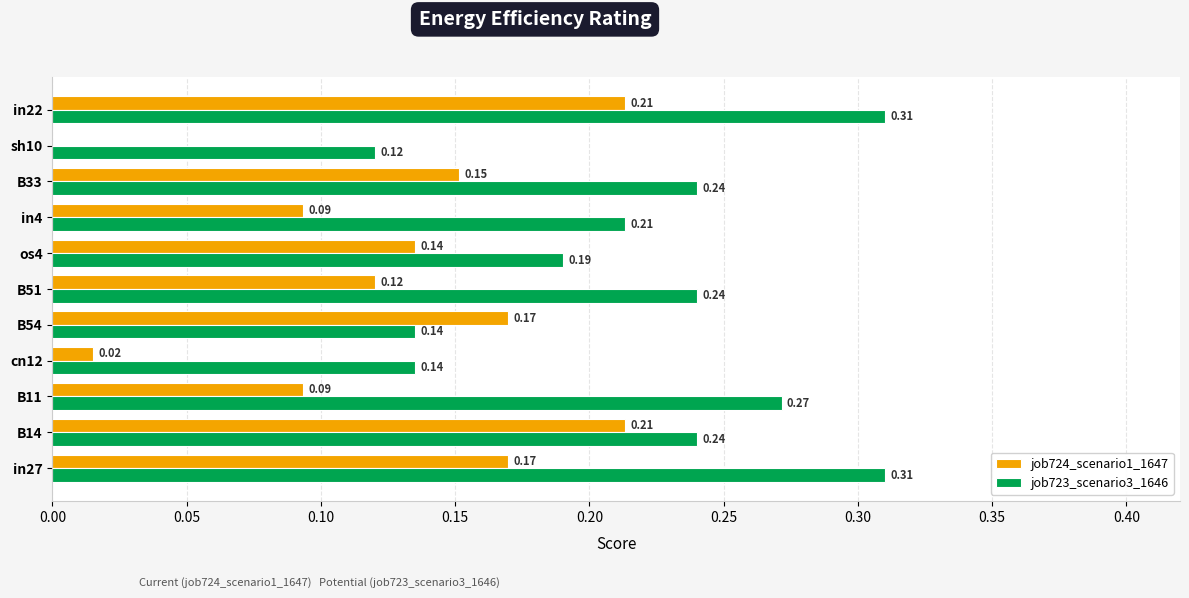

What is the sum of all job723_scenario3_1646 values?

2.4